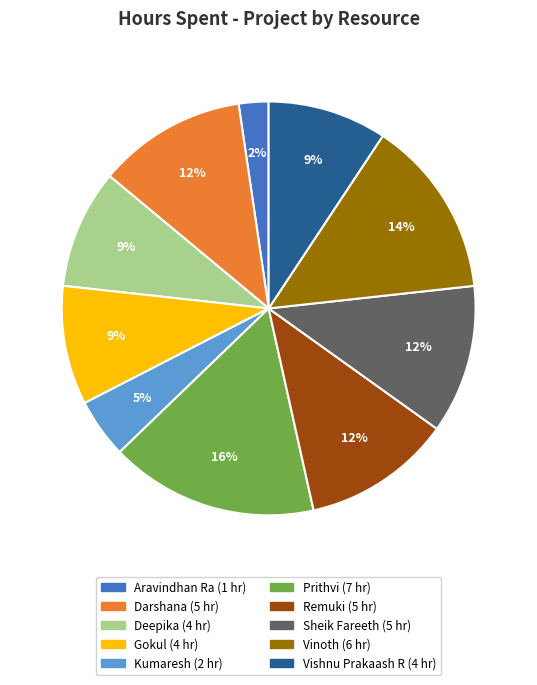

Which slice is the smallest?

Aravindhan Ra